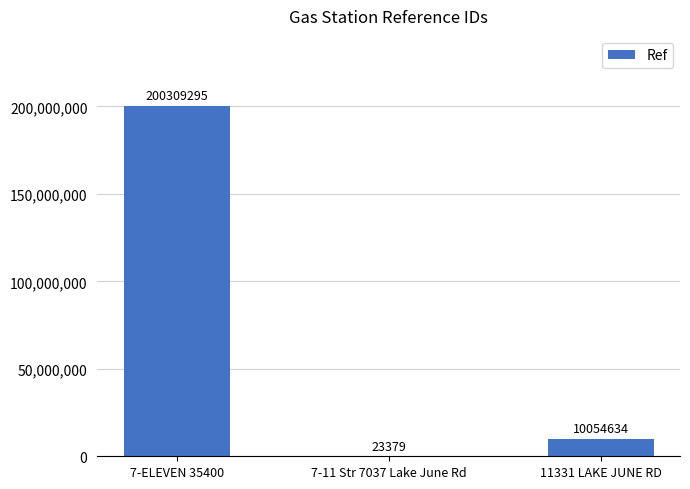

How many data points does each series have?

3